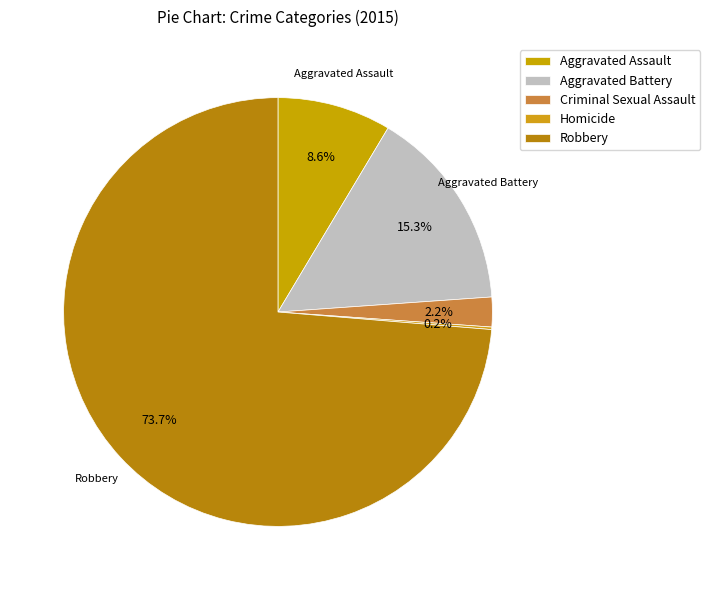

Does any single category account for the majority?

Yes